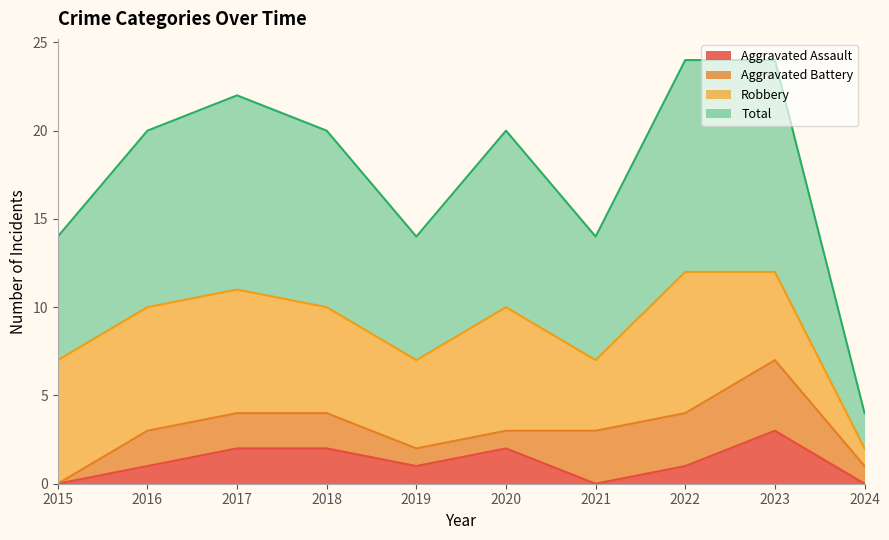

What is the value of the Total point at the 1st from the left?

7